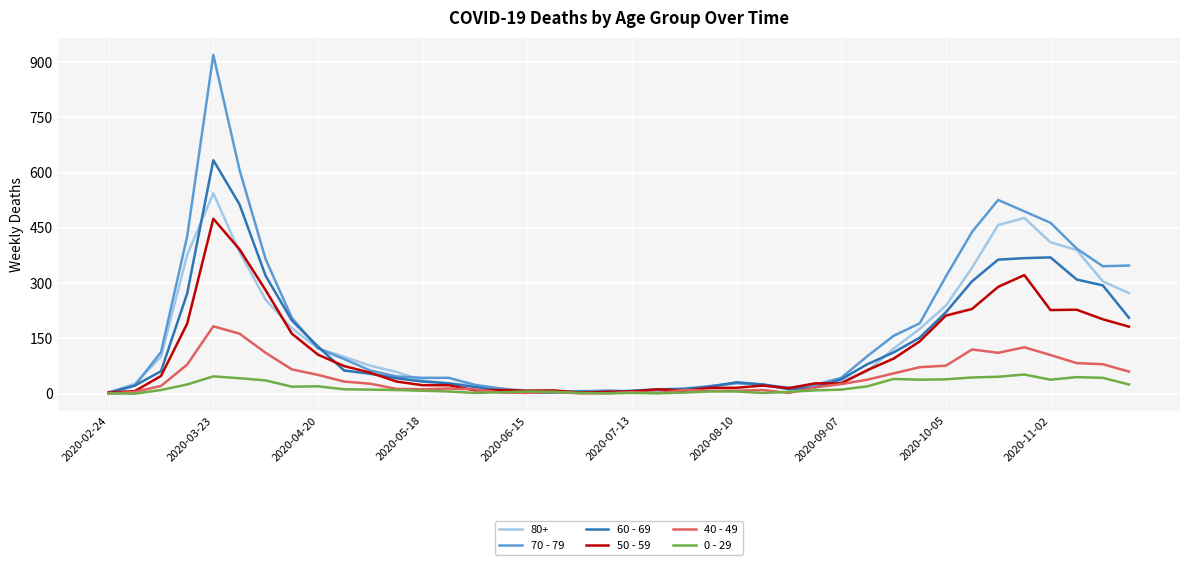

Rank the series by their maximum value, from highest to lowest.

70 - 79, 60 - 69, 80+, 50 - 59, 40 - 49, 0 - 29